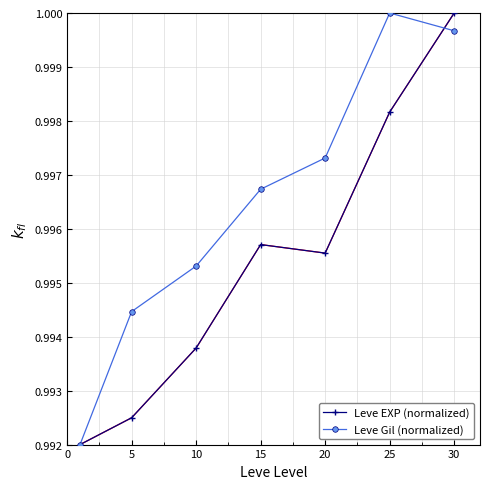

Count the number of categories in the chart.

7